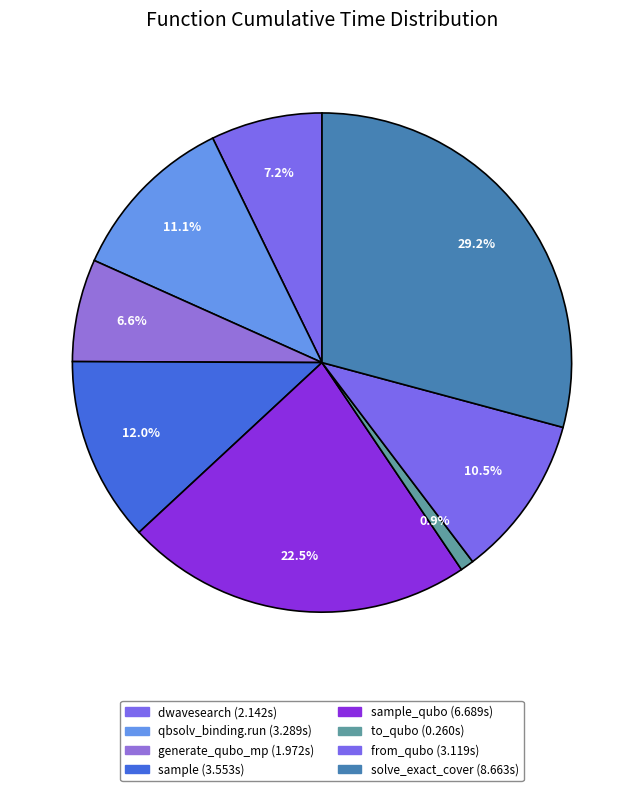

To the nearest percent, what is the average slice percentage?

12%